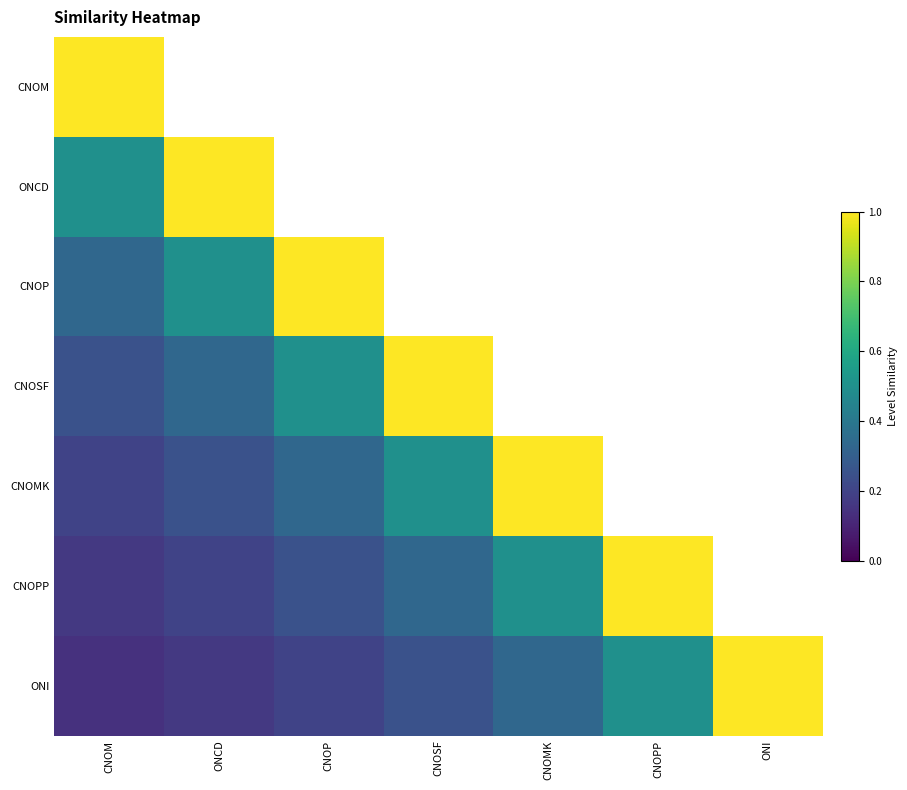

Which series has the widest spread of values?

ONI